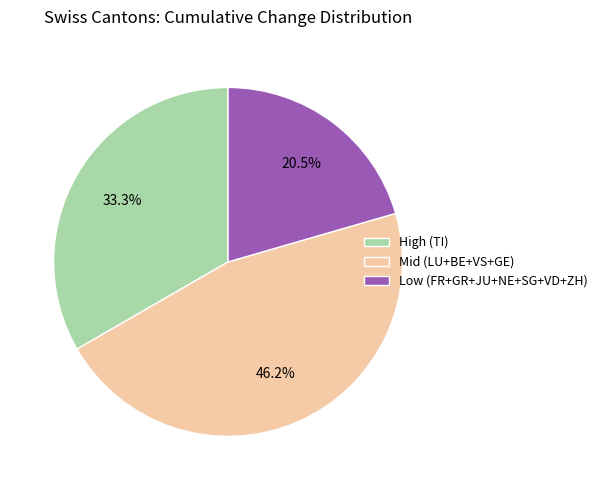

How many segments does this pie chart have?

3